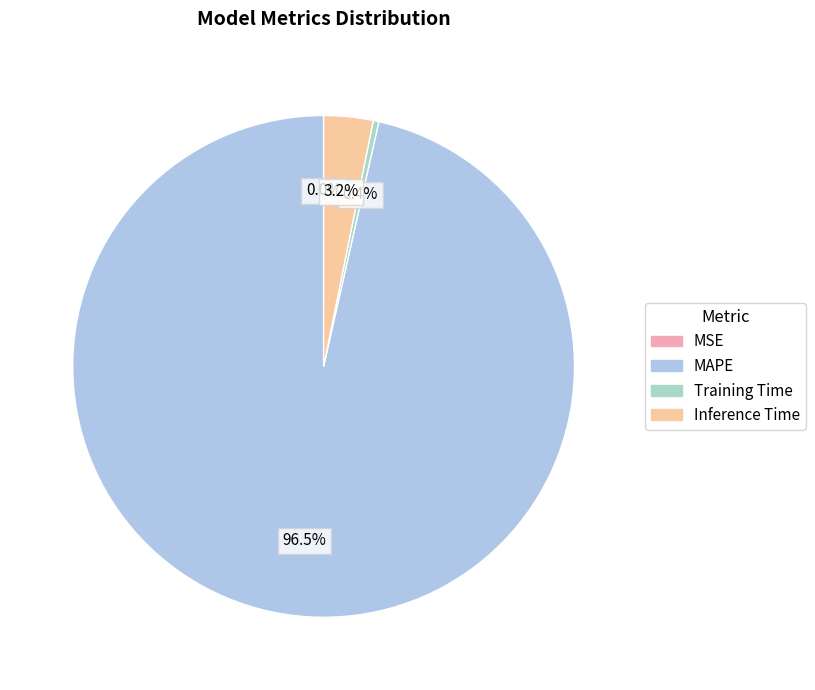

Is it true that MSE is 14% of the pie?

False